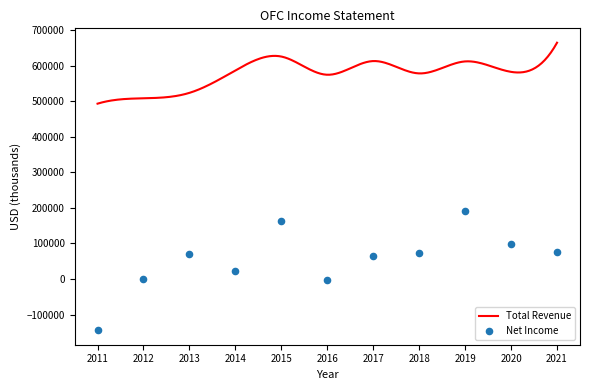

Which series has the largest total across all categories?

Total Revenue